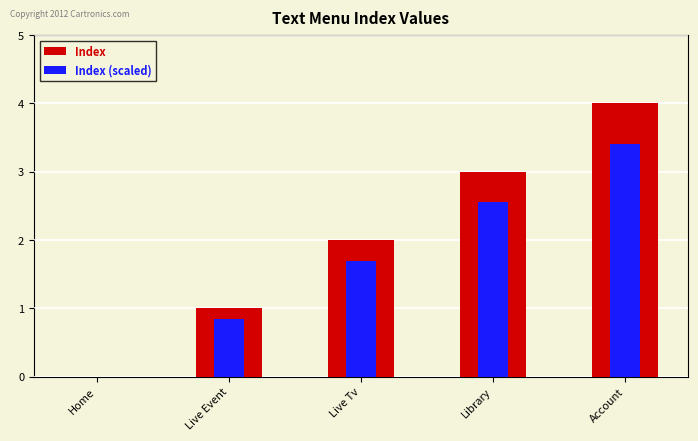

Rank the series by their average value, from lowest to highest.

Index (scaled), Index